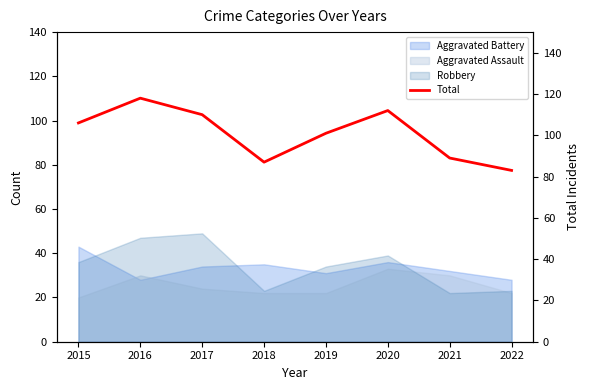

What is the greatest value displayed?

118